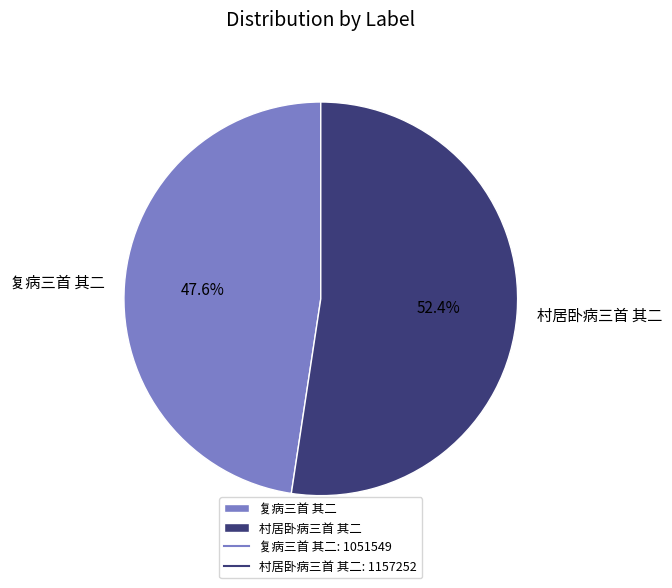

How many slices are in this pie chart?

2